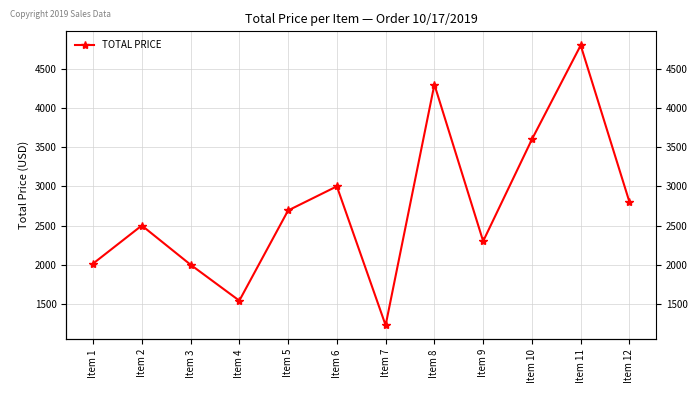

Where does the data first go above 2692?

Item 5